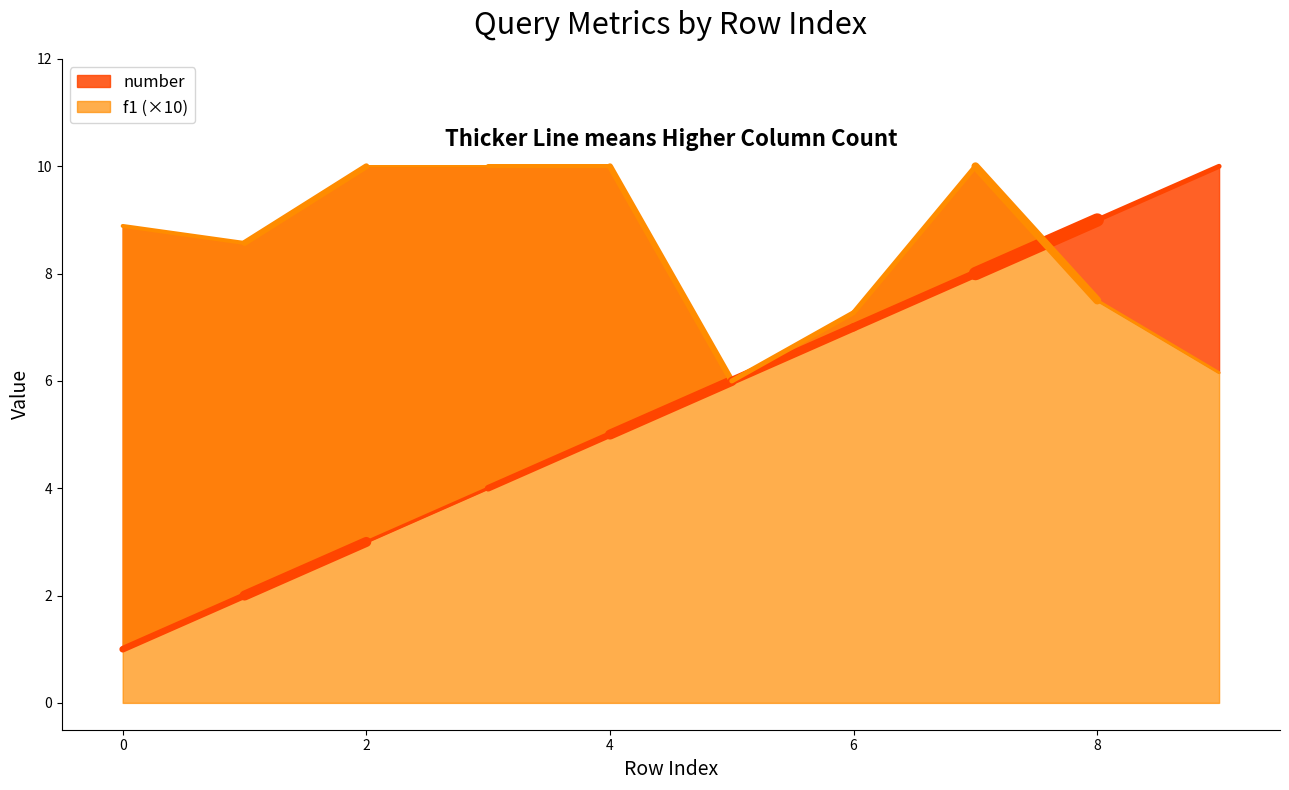

What is the sum of the number values at 0 and 3?

5.0